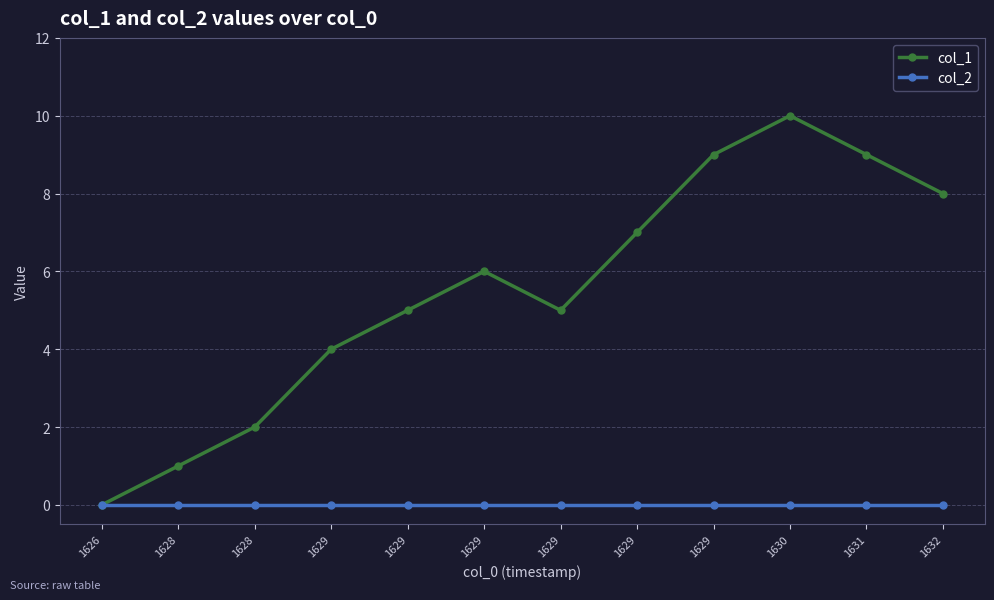

True or false: col_1 has a value of 10 at 1630.

True